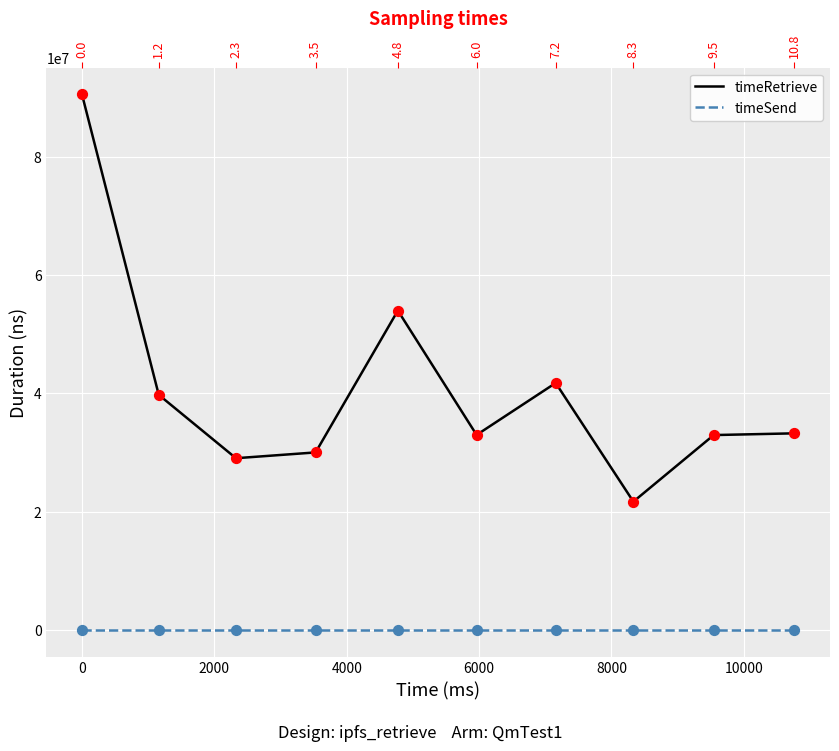

Is the value of timeRetrieve at 12000 greater than the value of timeSend at 8?

Yes